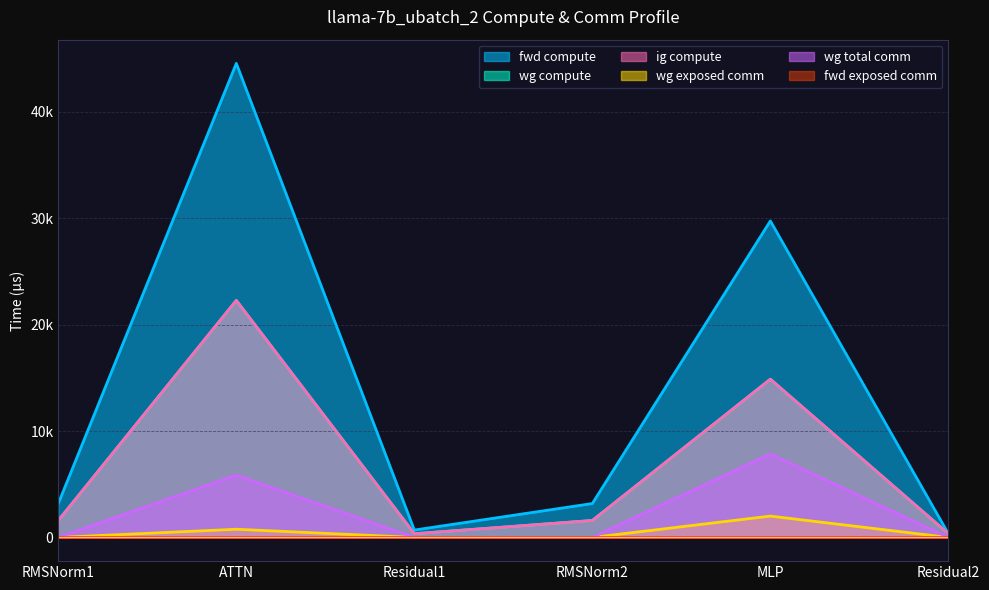

Does the chart have visible grid lines?

Yes